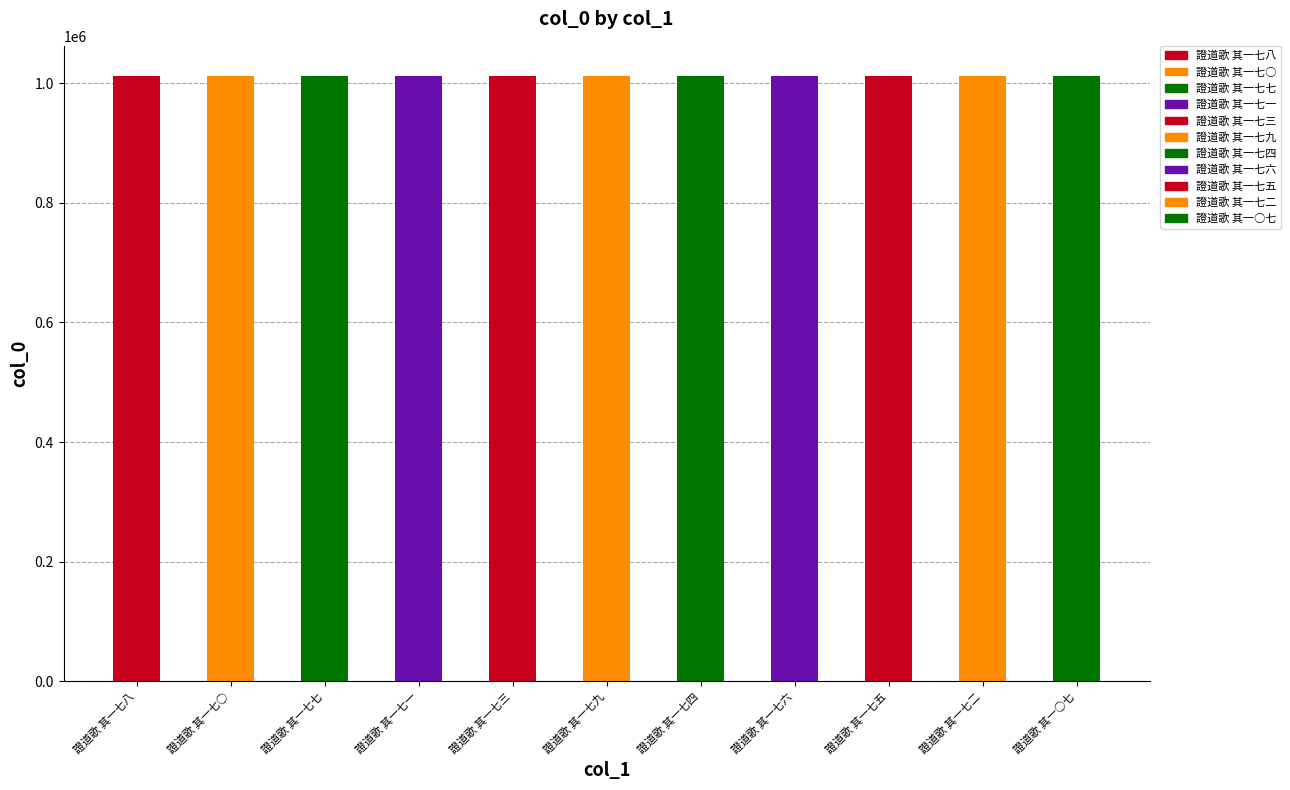

The value at 證道歌 其一七五 is 1011797. True or false?

True